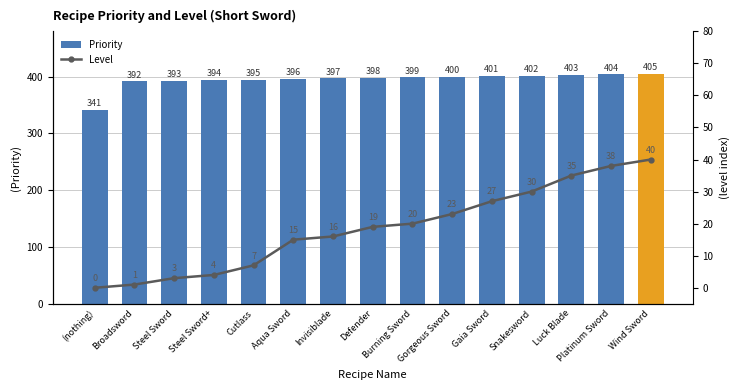

The value of Level at Steel Sword is 3. True or false?

True